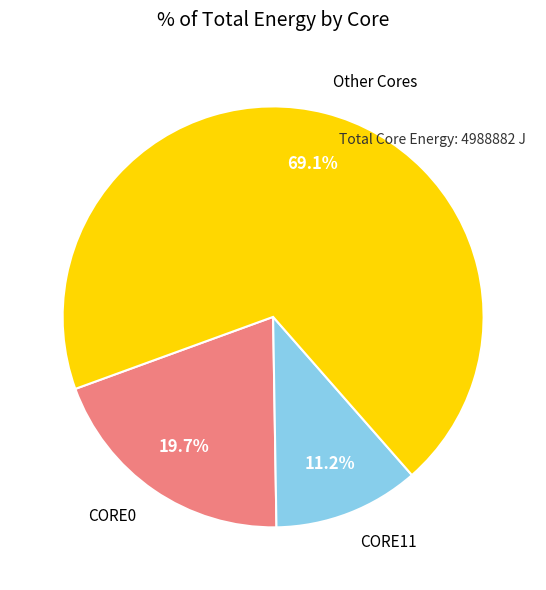

Is there a majority slice in this chart?

Yes